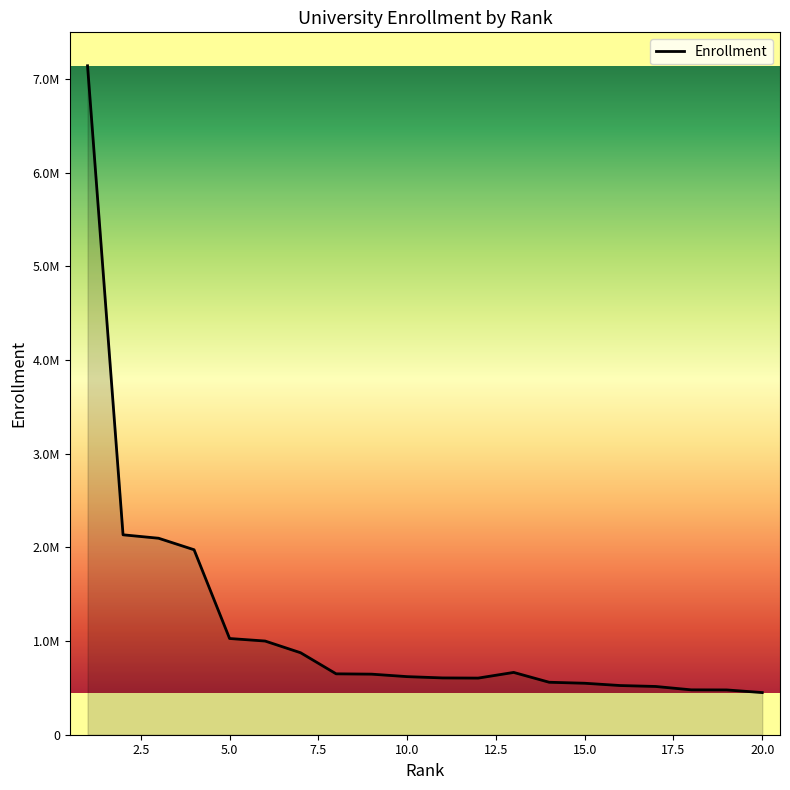

Is this an area chart (filled region under the line)?

Yes